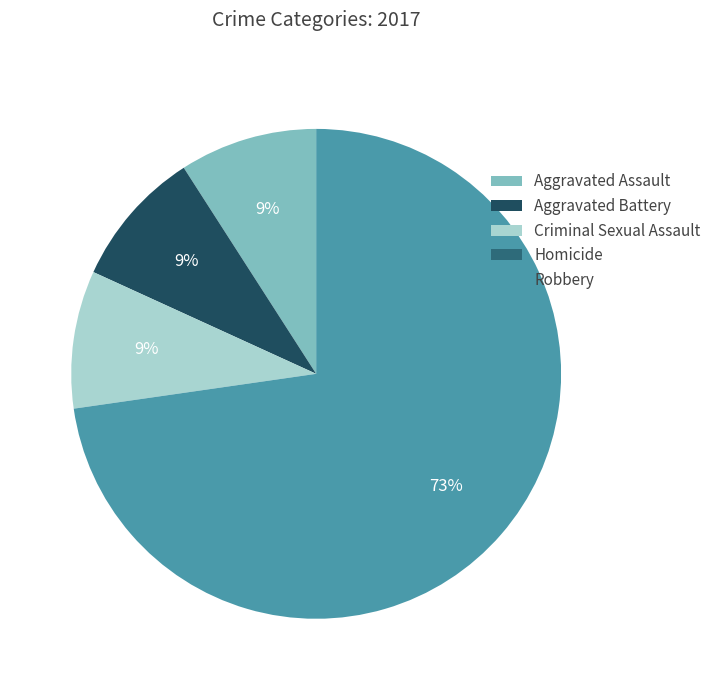

What is the ratio of the value at Aggravated Assault to the value at Aggravated Battery?

1.0